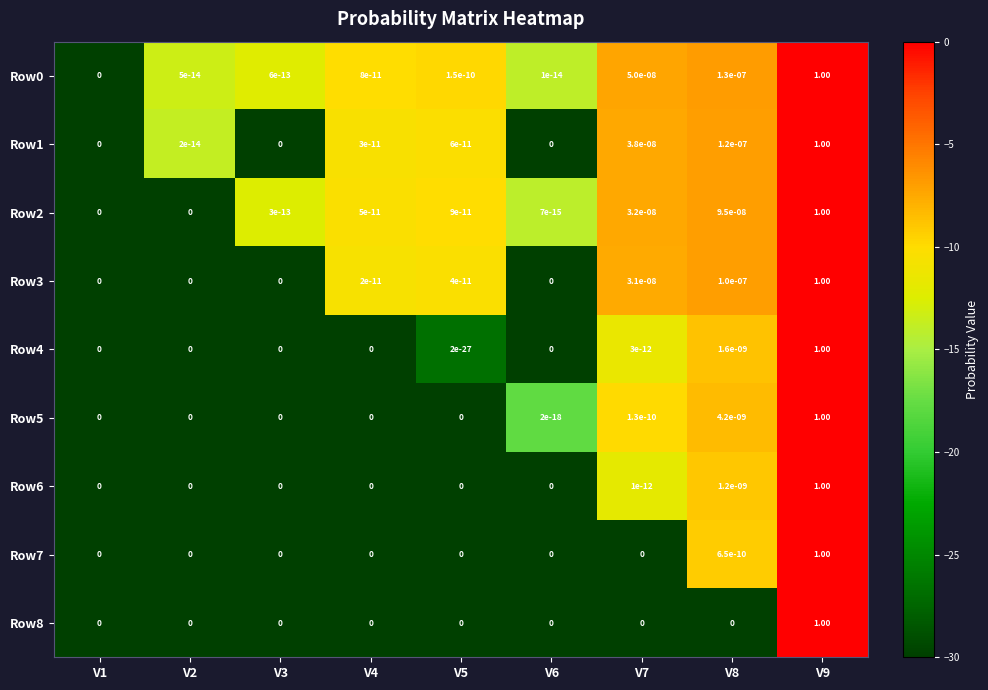

Is the value of Row3 at V8 greater than the value of Row4 at V4?

Yes